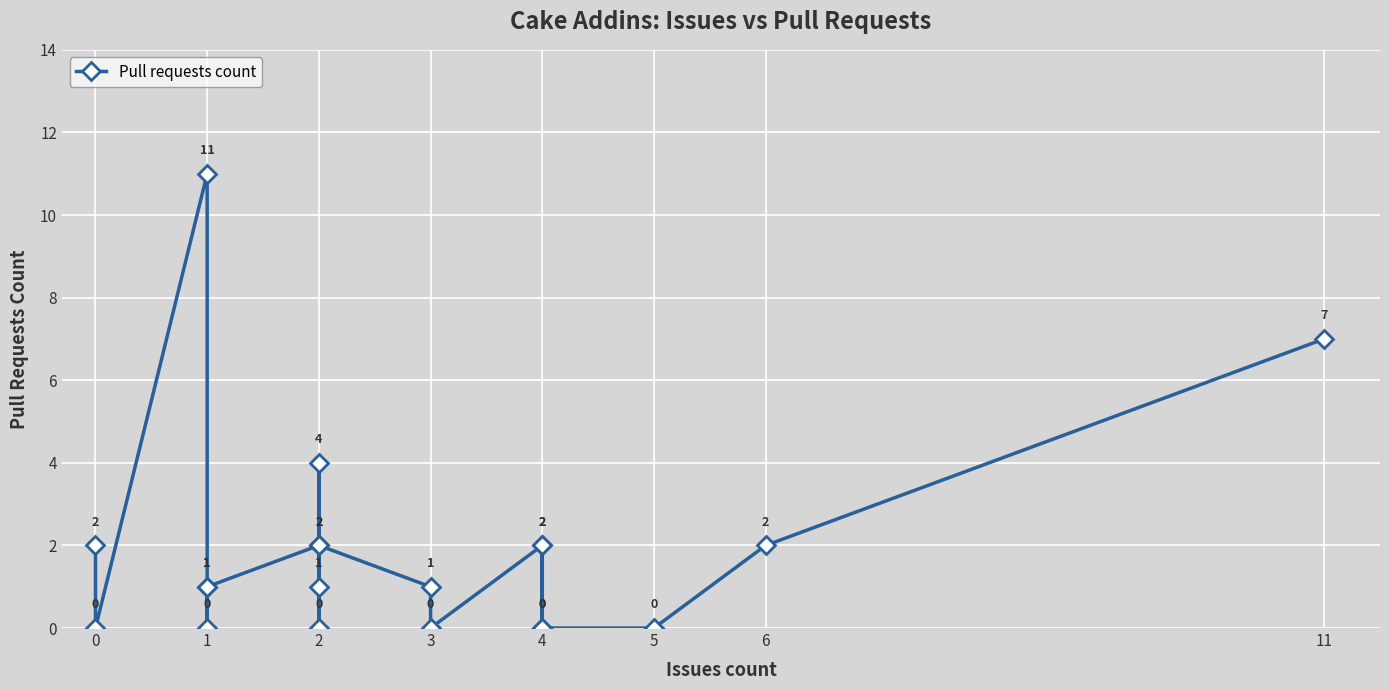

What value does the data have at 2, to the nearest 5?

5